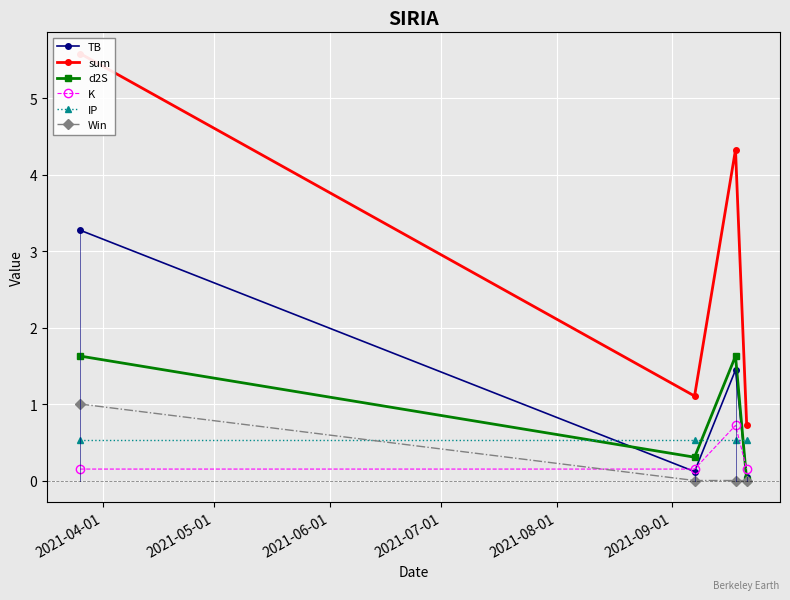

Is this an area chart (filled region under the line)?

No